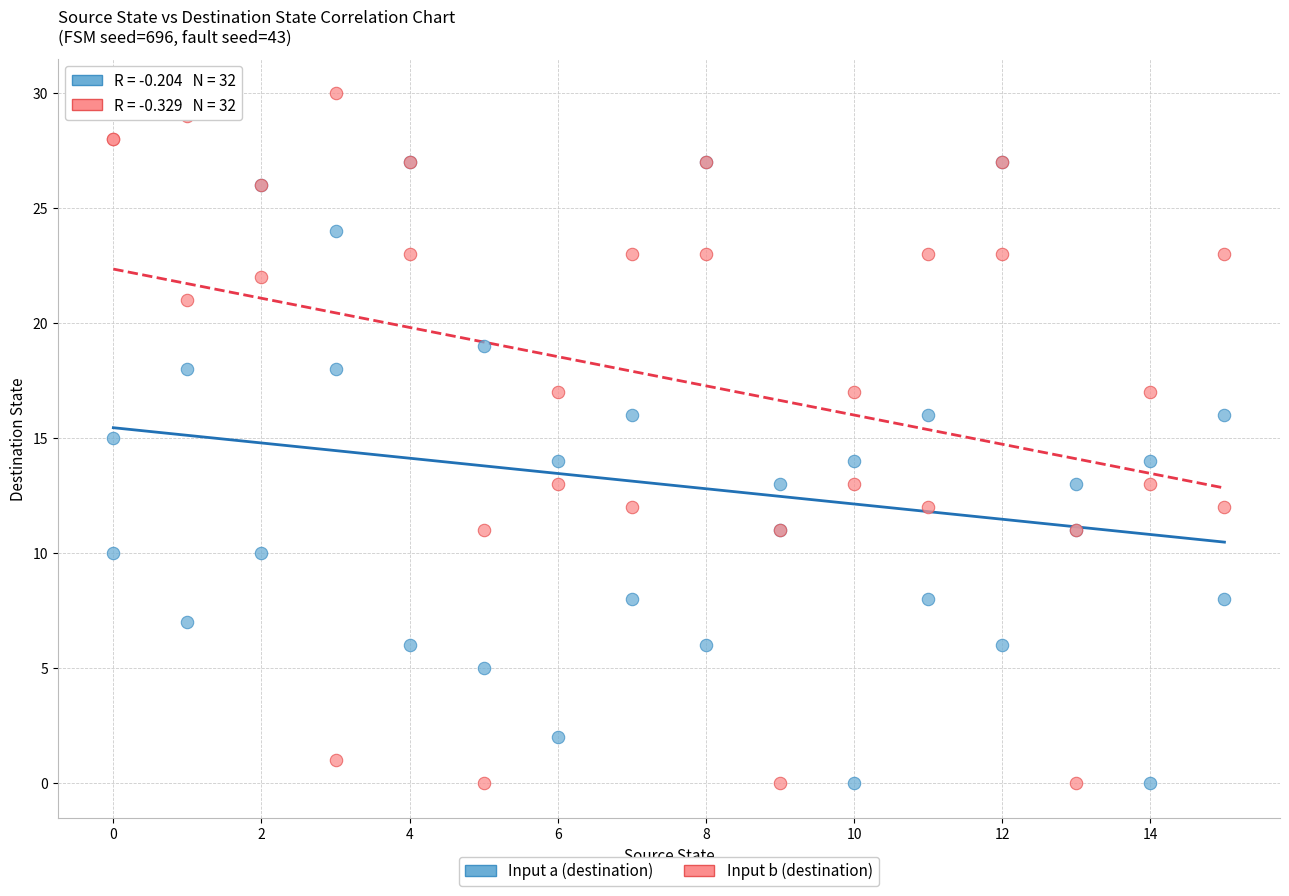

Which series has the widest spread of Y values?

Input b (destination)